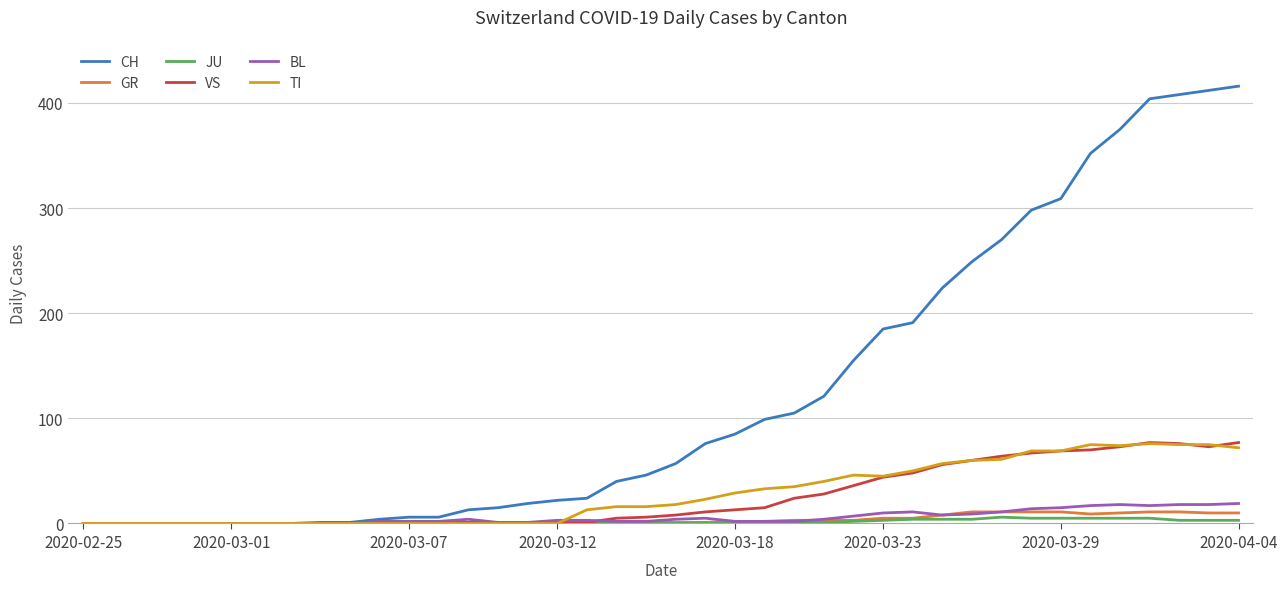

Which series has the largest range (max minus min)?

CH